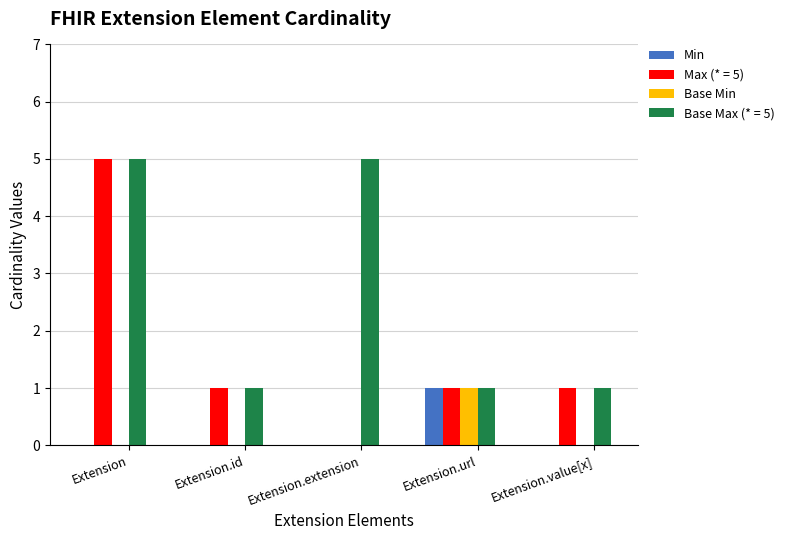

What are all the series names shown in the legend?

Min, Max (* = 5), Base Min, Base Max (* = 5)